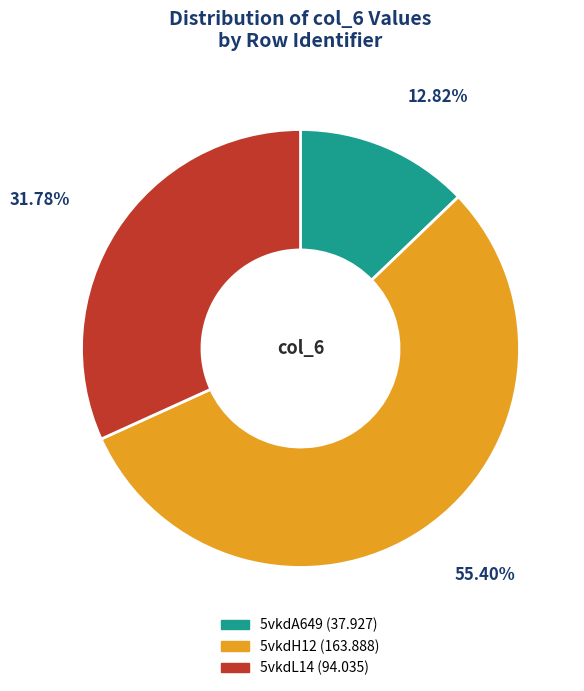

To the nearest percent, what portion does 5vkdL14 represent?

32%